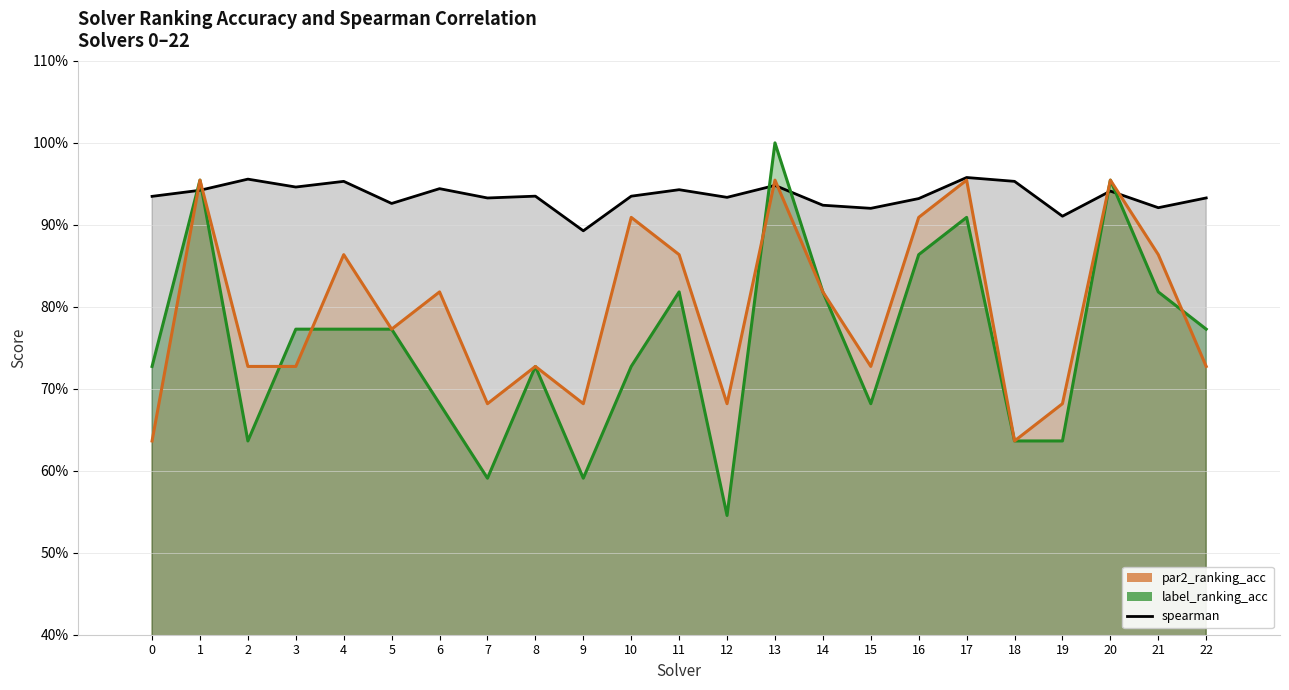

At how many categories does at least one series exceed 0?

23